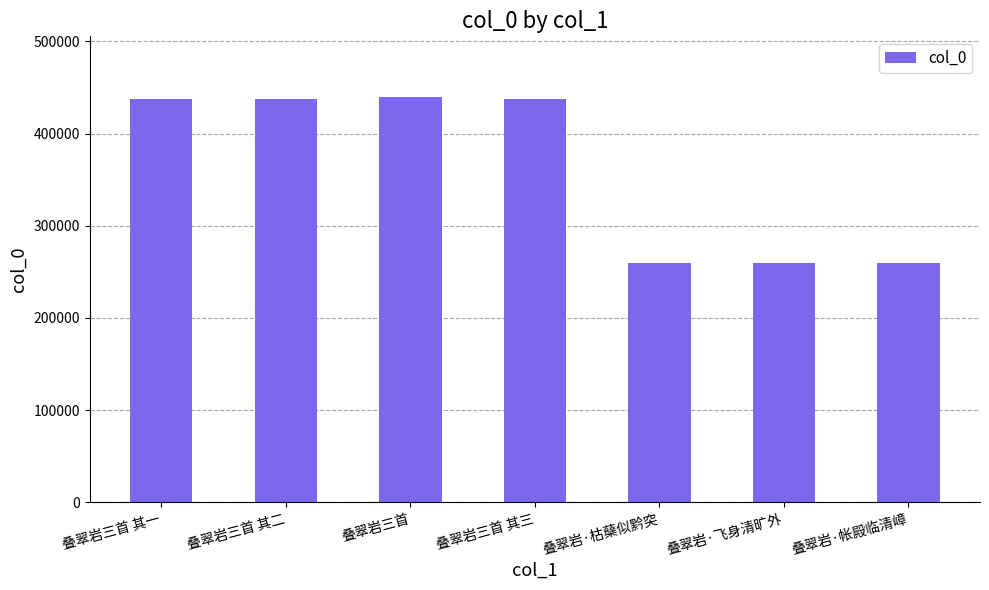

What is the difference between the maximum and second lowest values?

179773